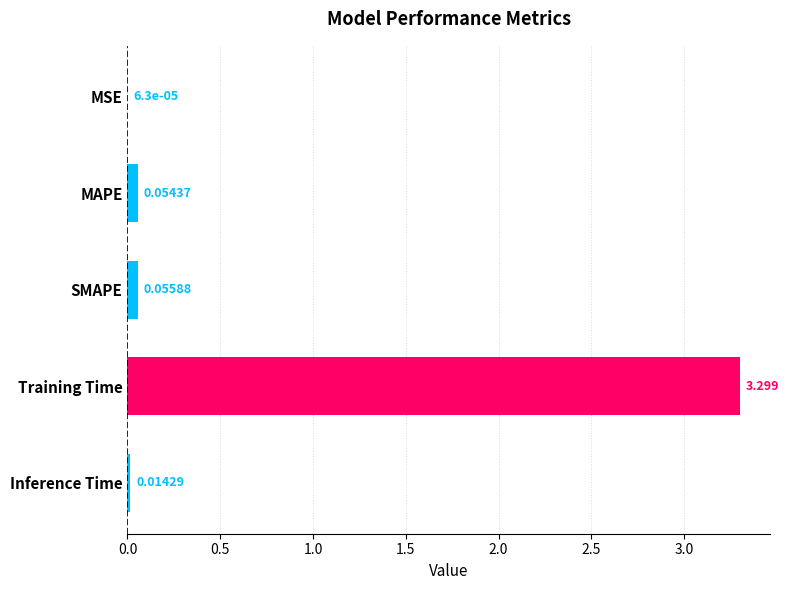

Which category has the highest value across all series?

Training Time